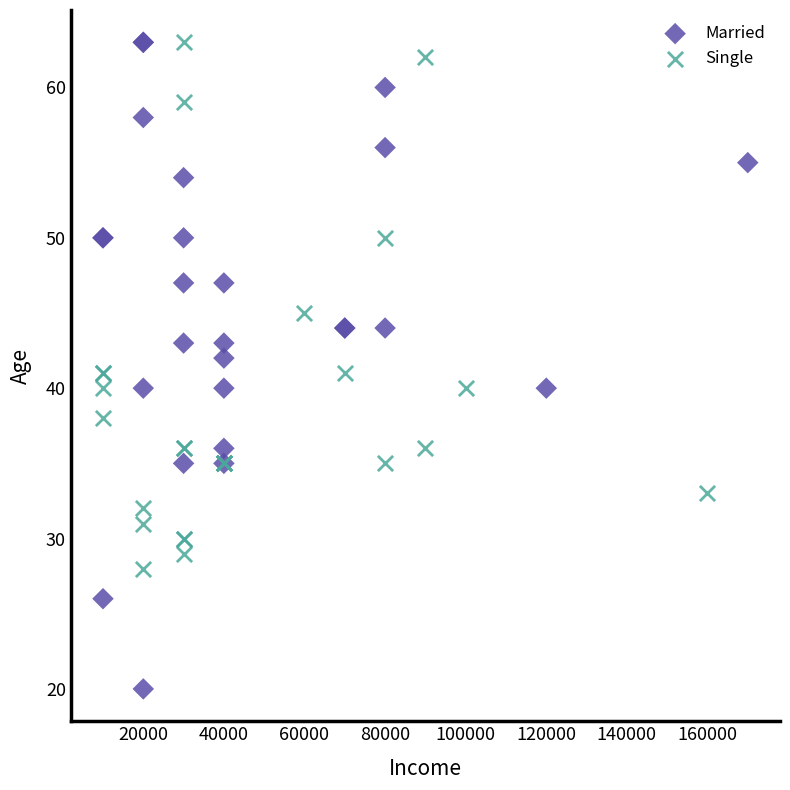

Which series contains the lowest Y value?

Married